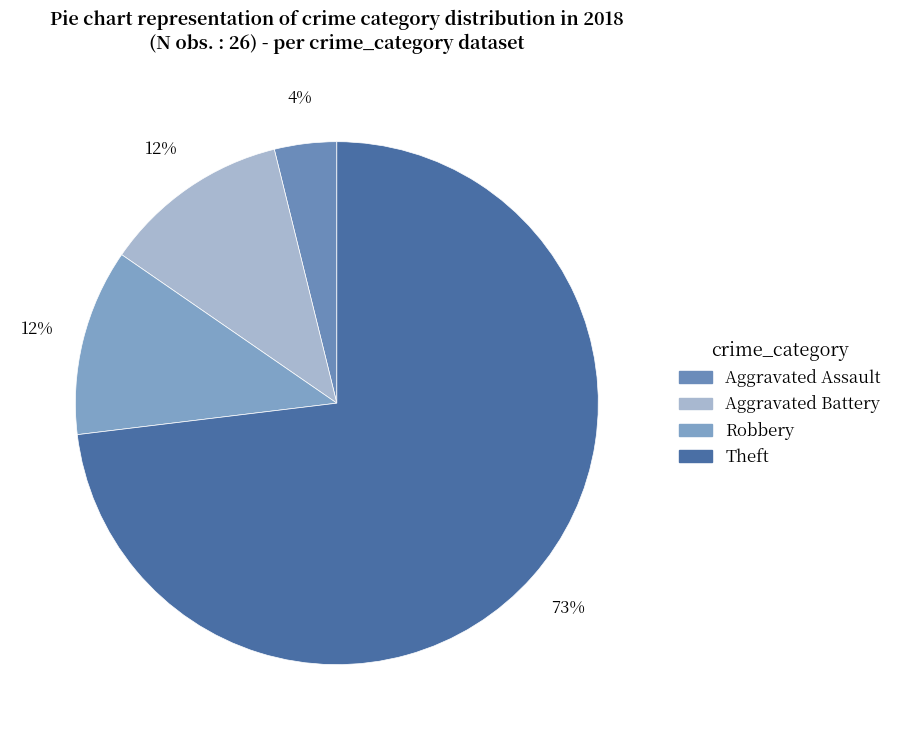

Count the number of slices in the pie.

4